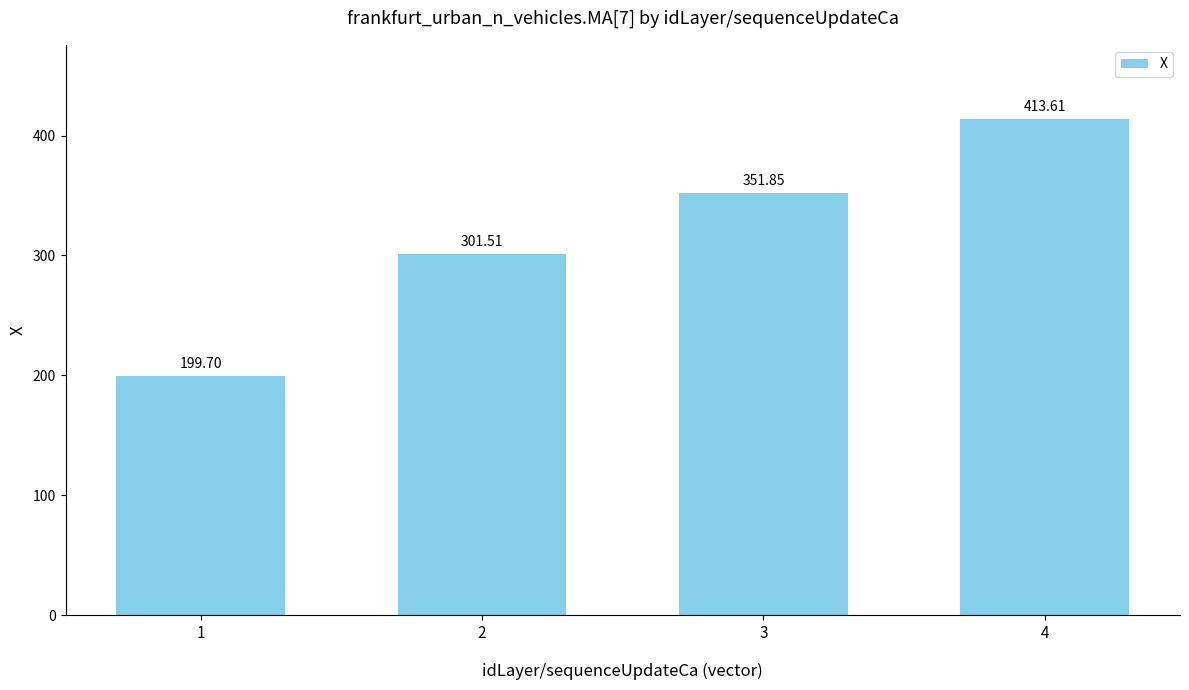

How many data points are above 351?

2